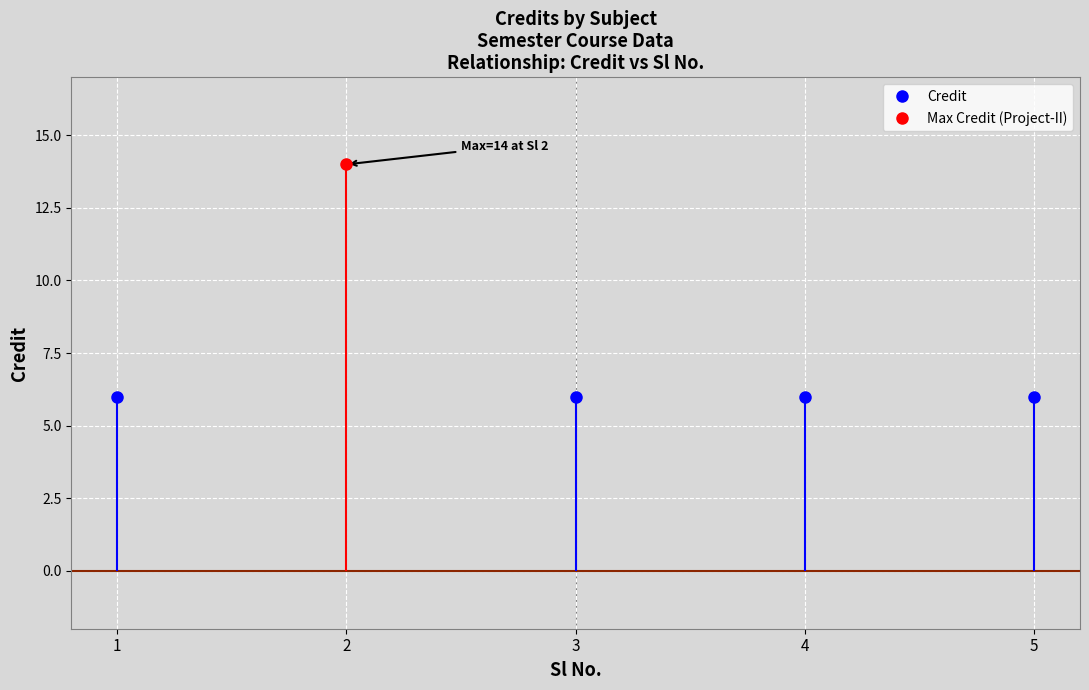

How many interior local peaks (higher than both neighbors) does the data have?

1